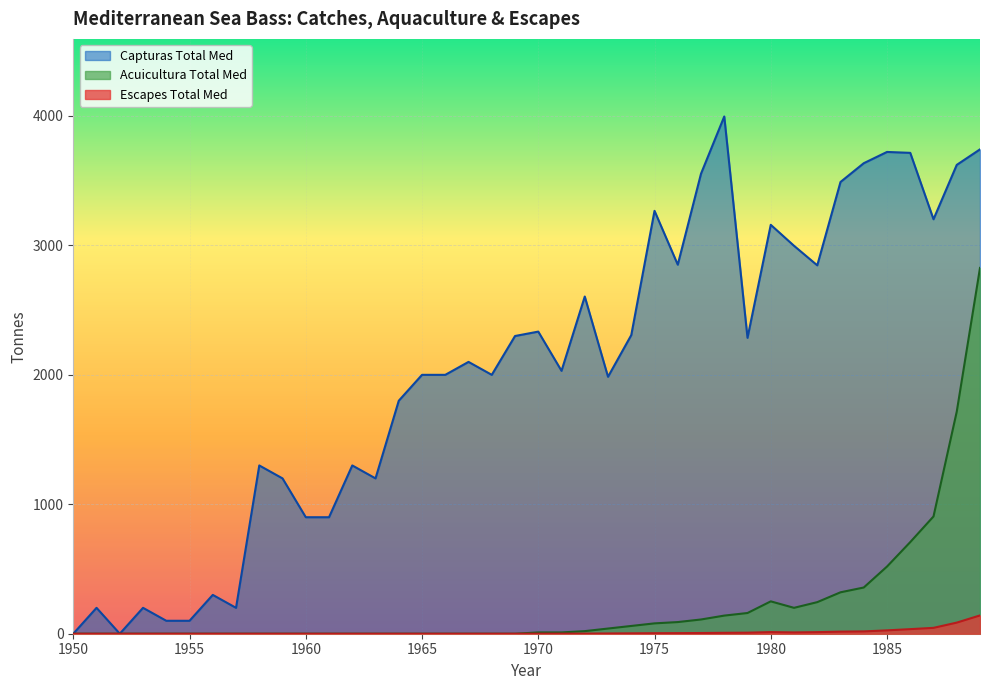

Which category has the highest value in the Escapes Total Med series?

1989